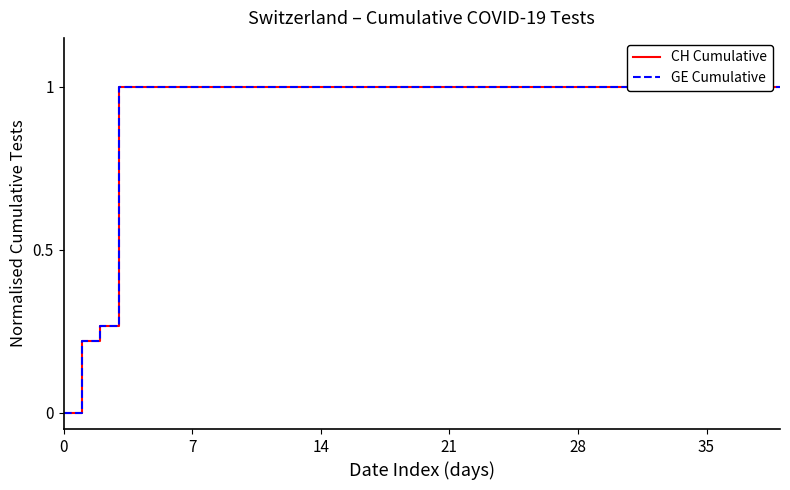

True or false: GE Cumulative and CH Cumulative cross at least once.

False